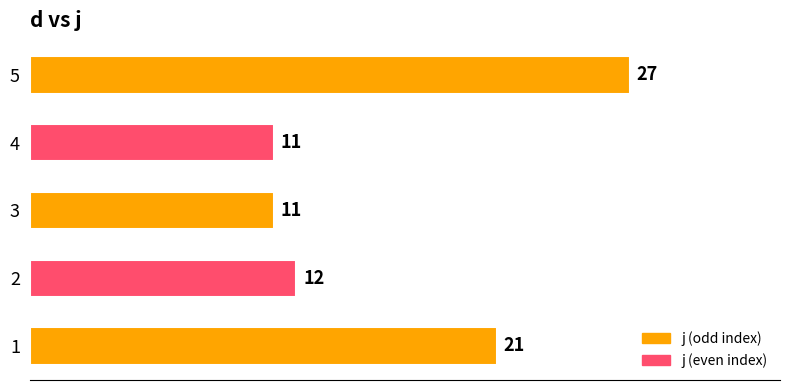

Is it true that the value at 5 is 20?

False